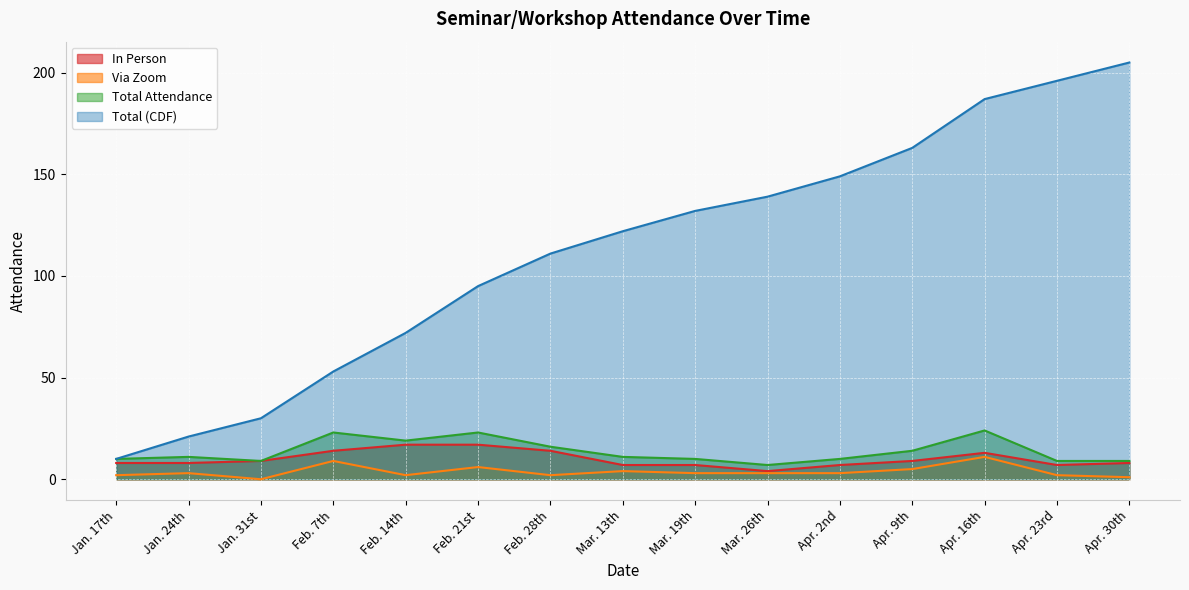

In Via Zoom, how many points are lower than both neighbors (excluding endpoints)?

3